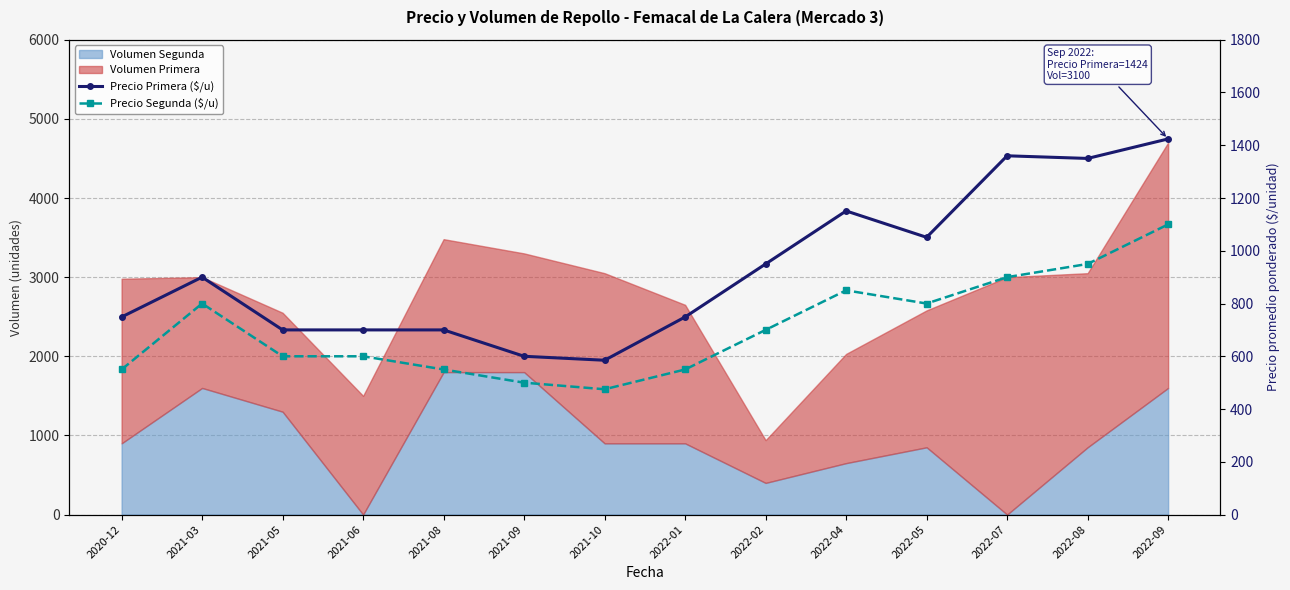

What is the minimum value for Precio Segunda ($/u)?

475